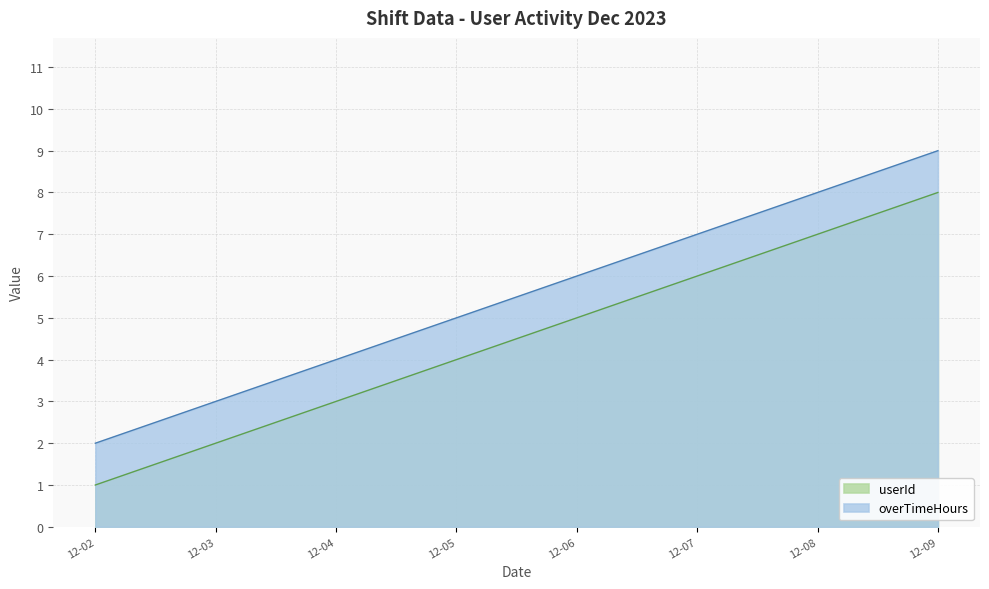

What is the maximum value for overTimeHours?

9